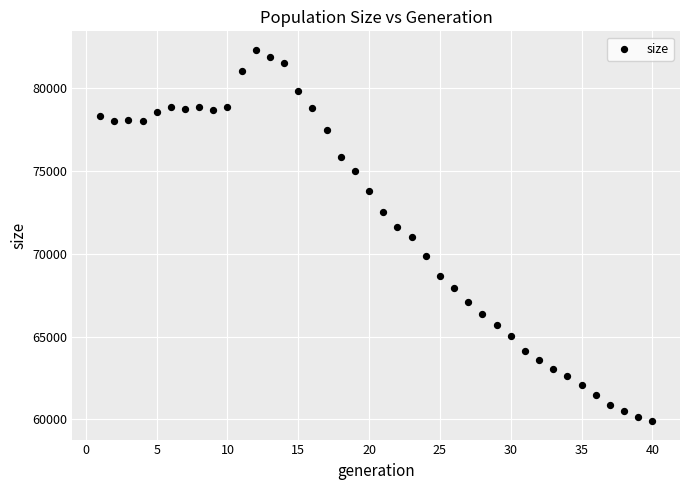

What is the range of Y values (max minus min)?

22395